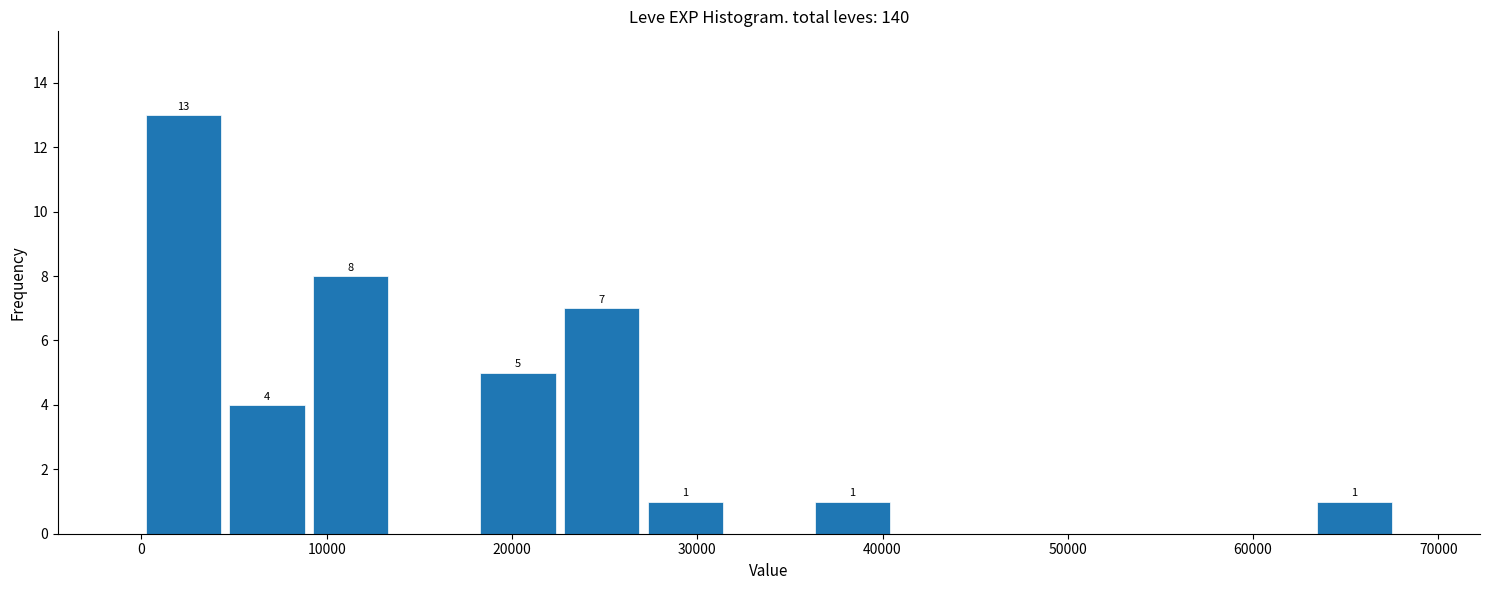

Over which range of the x-axis is the bar tallest?

0 to 5000